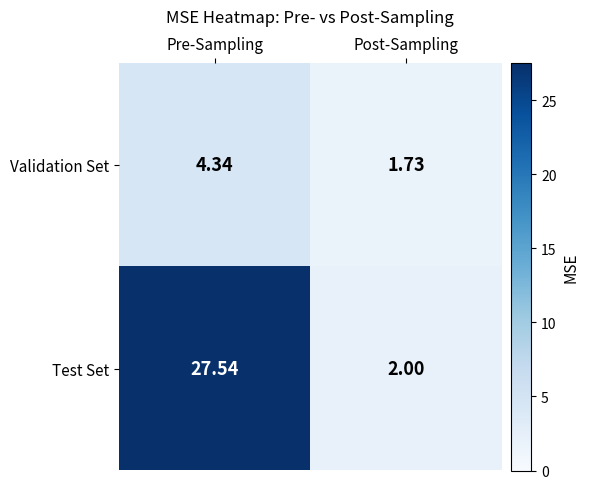

Rank the series by their average value, from lowest to highest.

Validation Set, Test Set